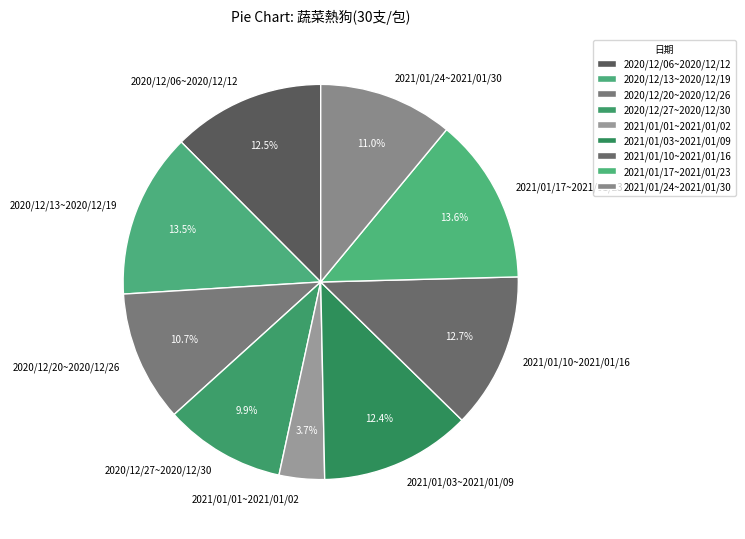

Count the number of slices in the pie.

9